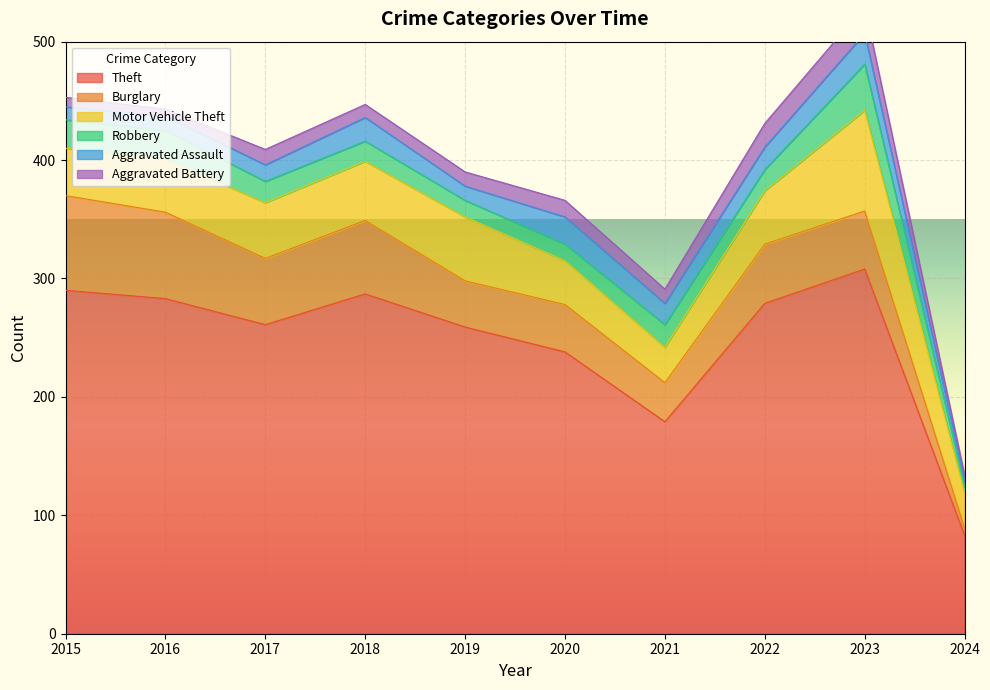

How many values in the Aggravated Battery series exceed 12?

4